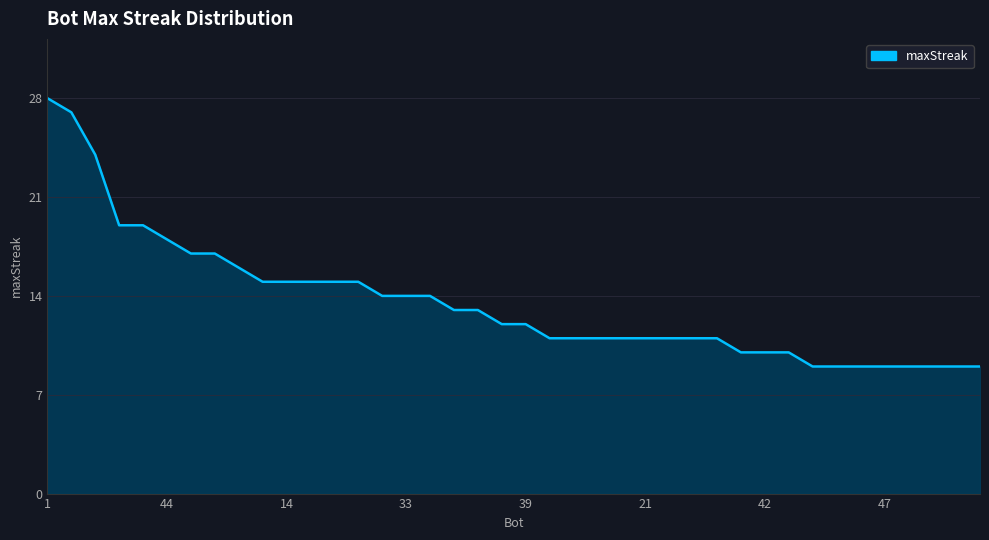

What is the greatest value displayed?

28